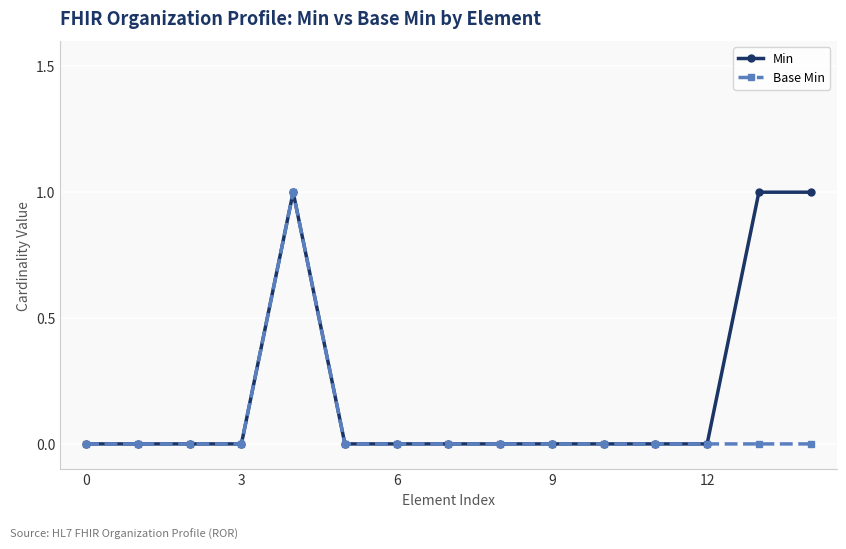

Which series has the largest total across all categories?

Min